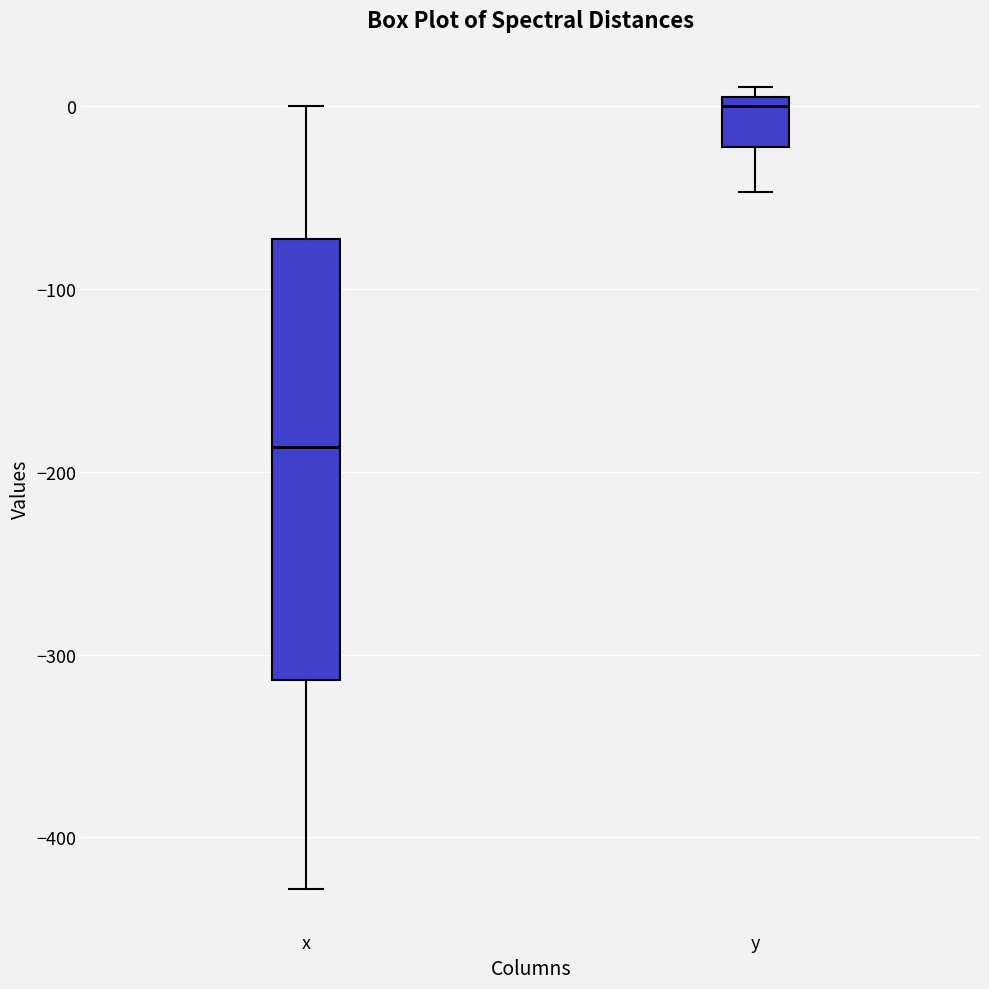

Reading left to right, read every box against the y-axis: the position of its median line, the range the box covers, and the ends of its whiskers. The values are not printed on the chart, so give them approximately, as read against the axis.

x: median -190, box -310 to -70, whiskers -430 to 0
y: median 0, box -20 to 10, whiskers -50 to 10 (just above the box's upper edge)